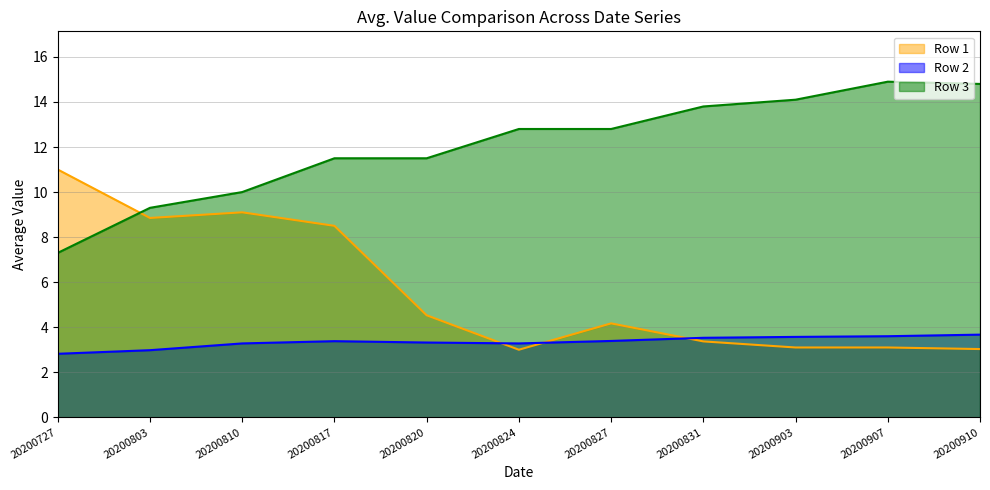

The Row 2 series shows 2.8 at 20200727. True or false?

True